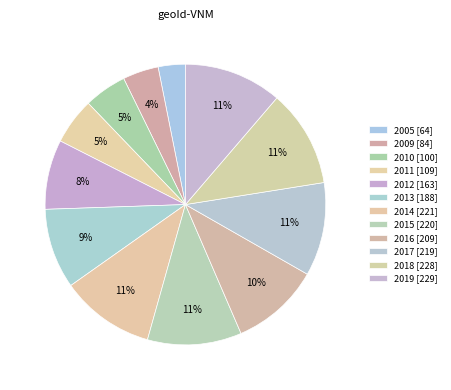

How many slices are in this pie chart?

12